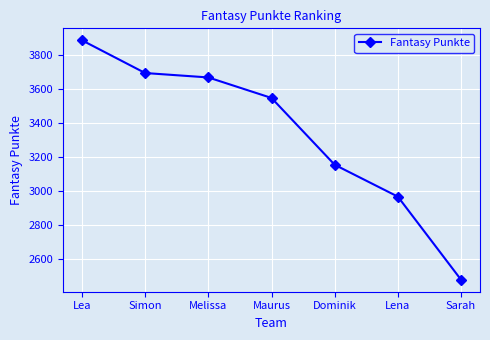

Where does the data first go above 3548?

Lea